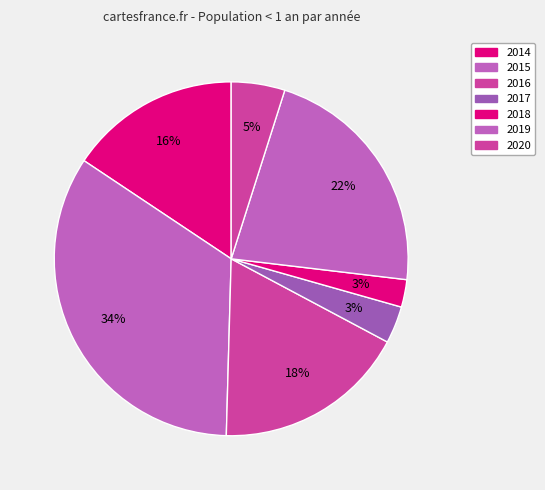

To the nearest percent, what percentage of the pie is 2016?

18%